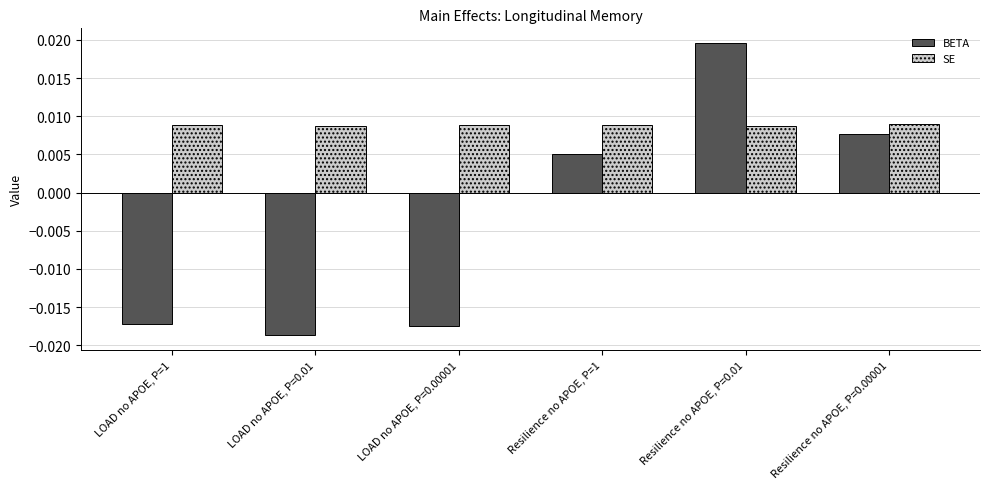

List the series in order of their overall mean, highest first.

SE, BETA